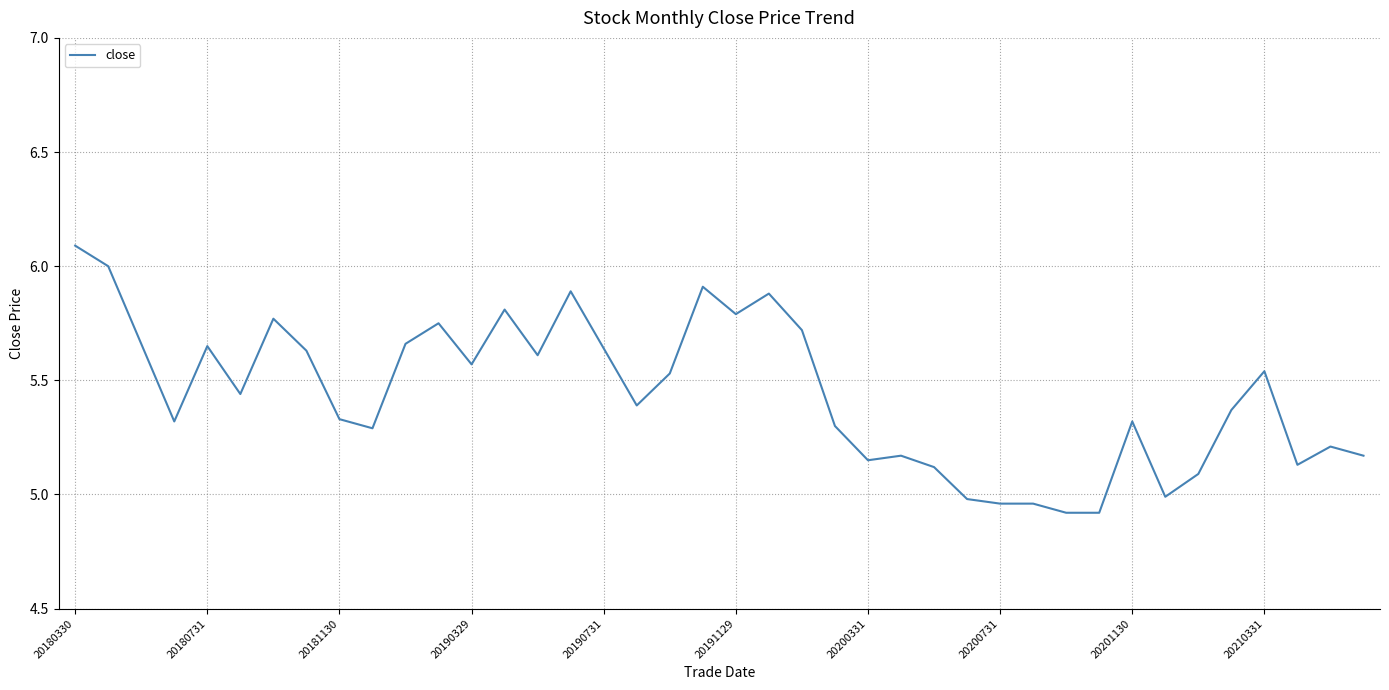

What is the difference between the maximum and minimum values?

1.2